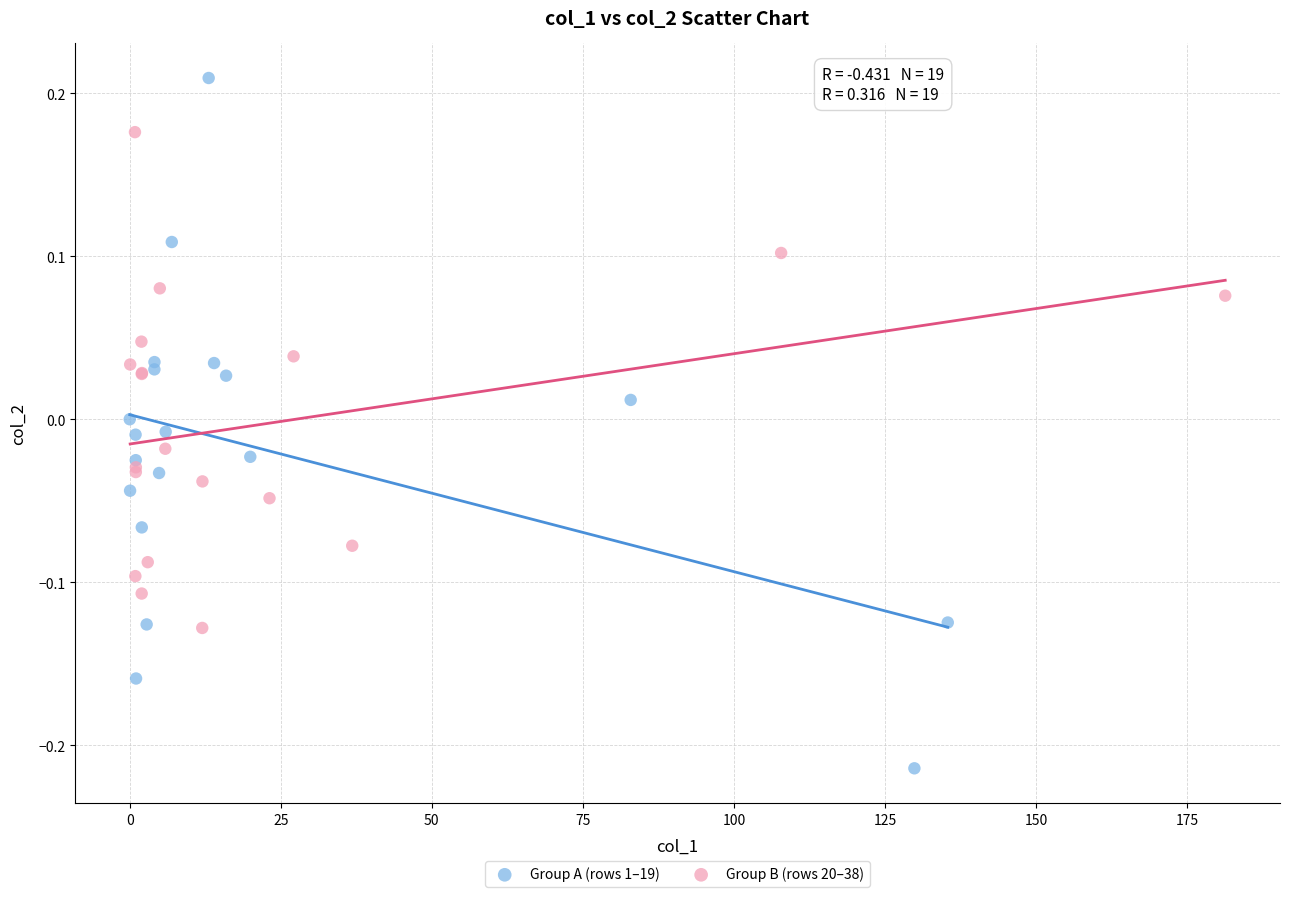

Which series reaches the maximum Y coordinate?

Group A (rows 1–19)